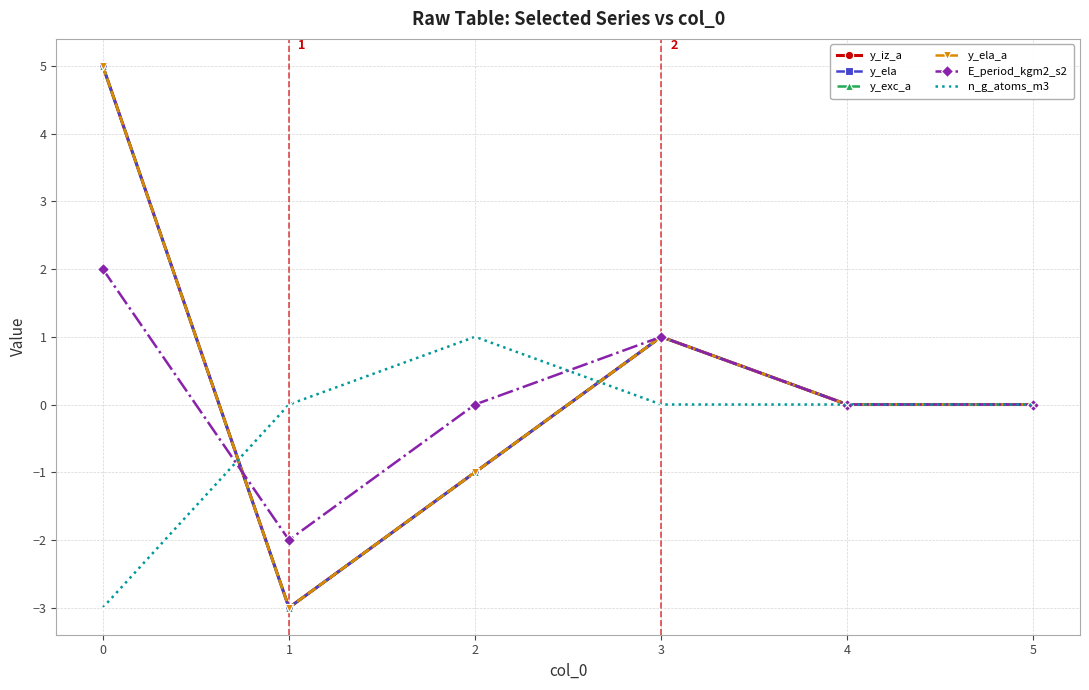

At which category does y_iz_a reach its first local peak?

3